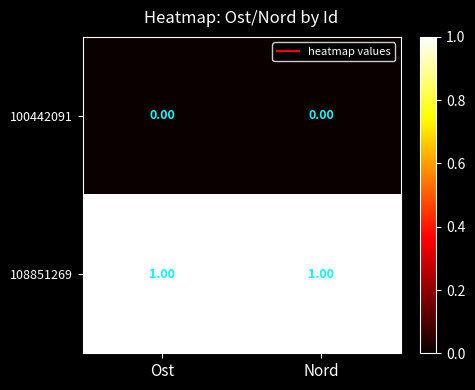

List the series in order of their peak value, highest first.

108851269, 100442091